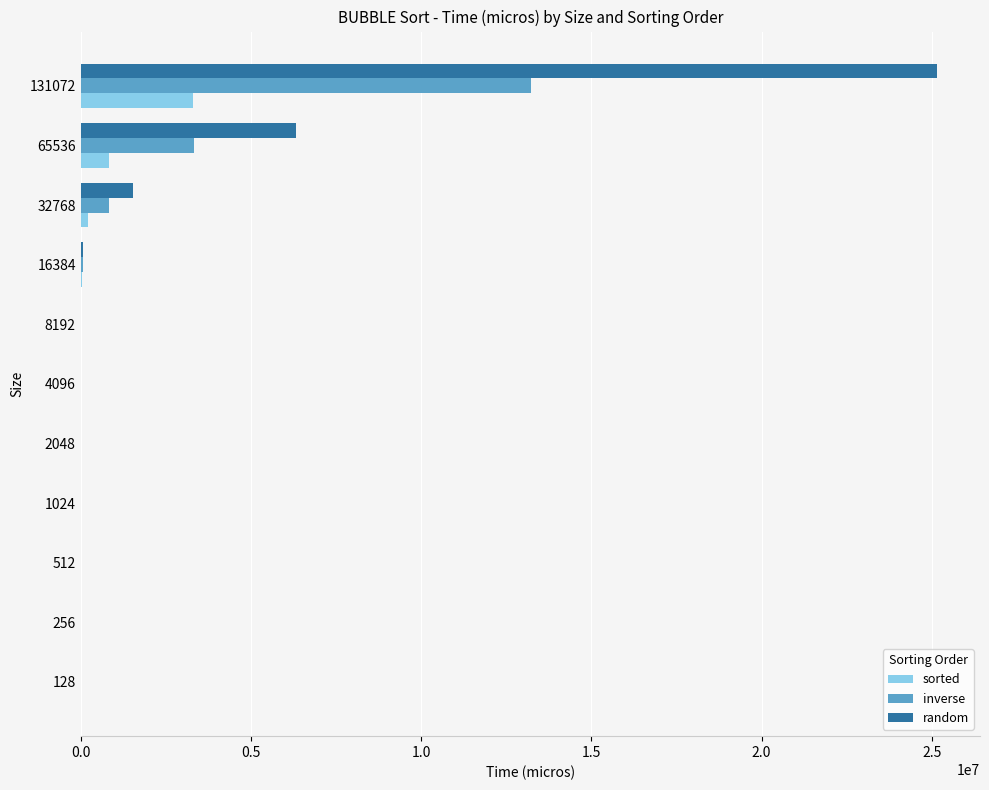

What is the greatest value displayed?

25159000.0